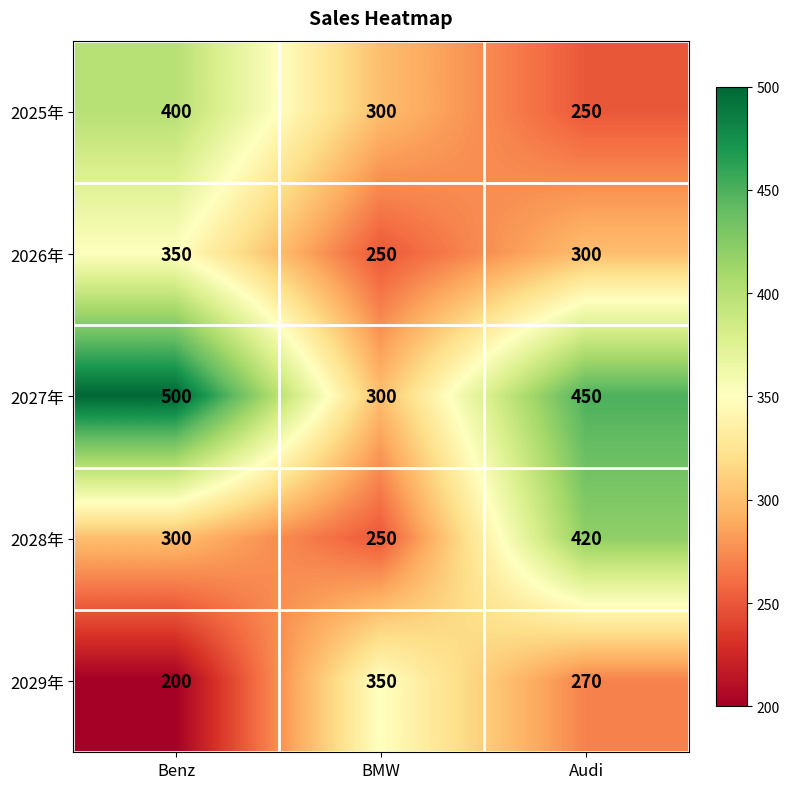

Reading left to right, list all the values displayed in this chart.

2025年: 400	300	250
2026年: 350	250	300
2027年: 500	300	450
2028年: 300	250	420
2029年: 200	350	270